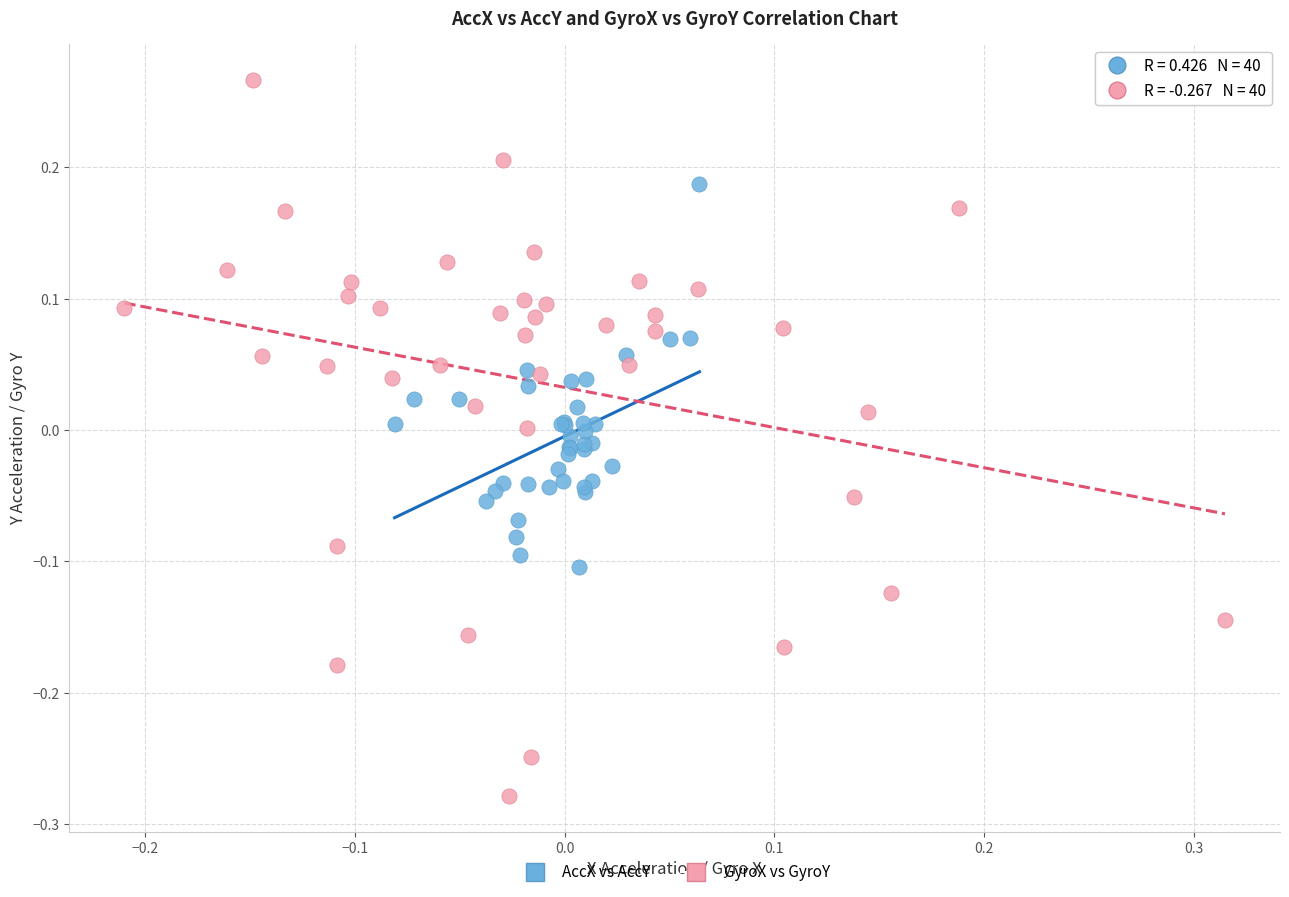

What are all the series names shown in the legend?

AccX vs AccY, GyroX vs GyroY